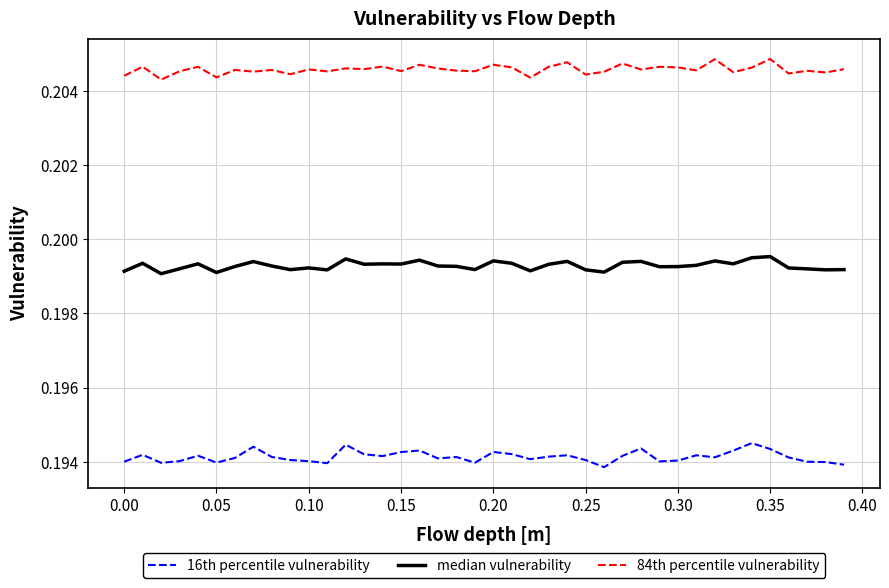

What is the sum of all 16th percentile vulnerability values?

7.8